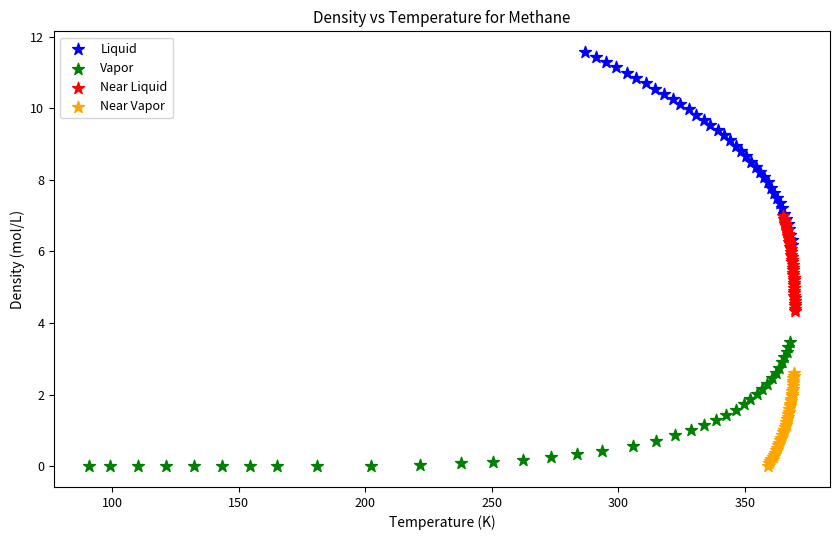

Which series reaches the maximum Y coordinate?

Liquid